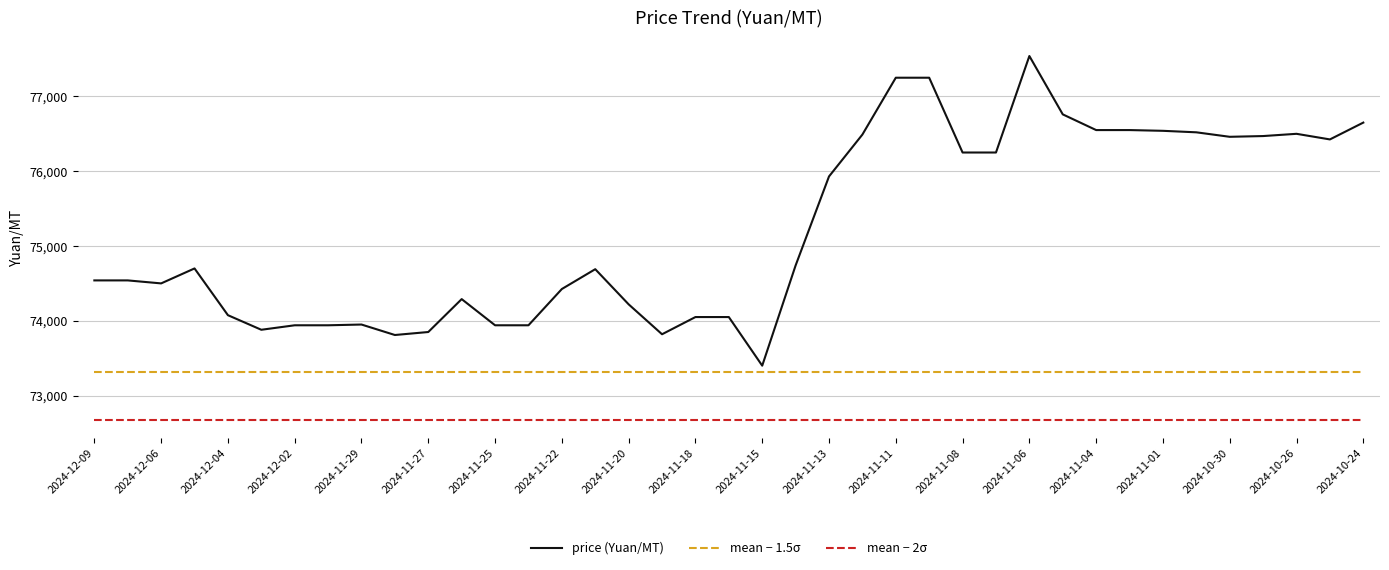

Which series has the largest range (max minus min)?

price (Yuan/MT)